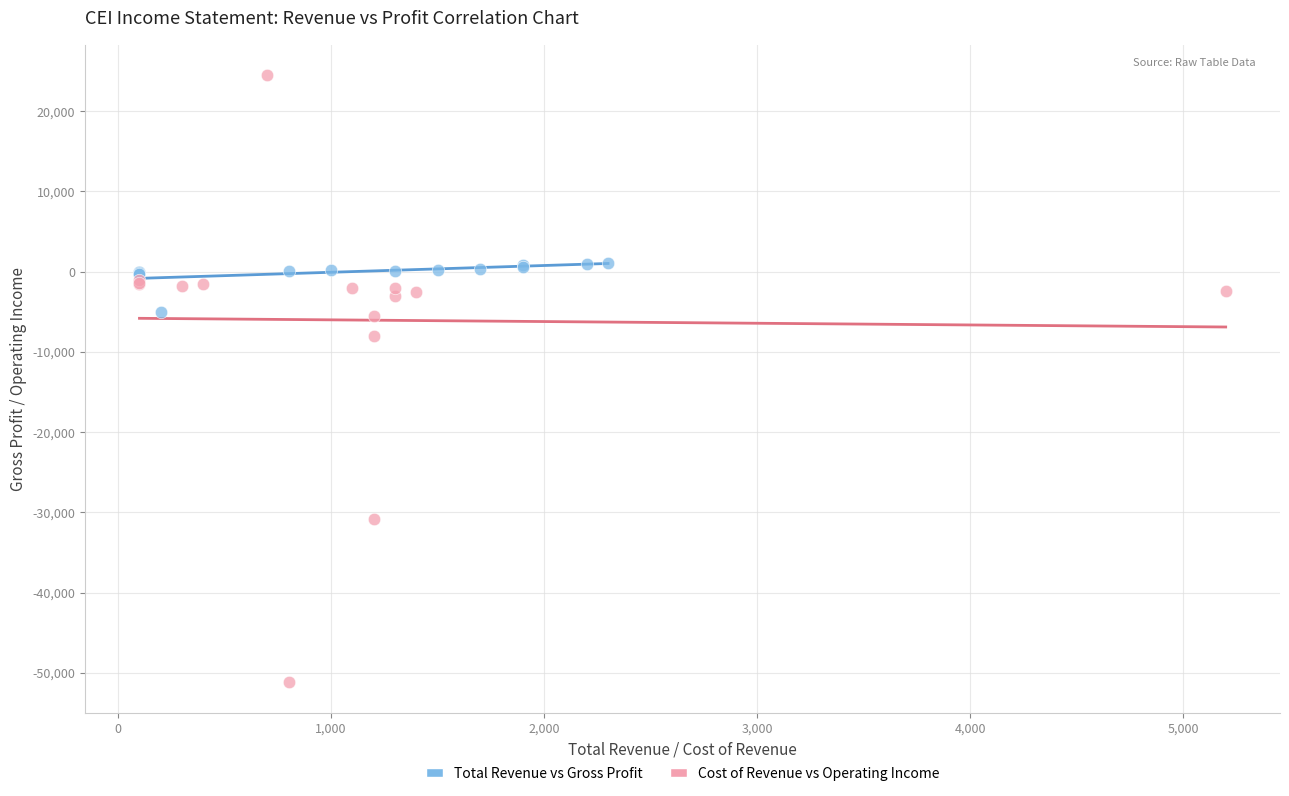

Which series reaches the minimum Y coordinate?

Cost of Revenue vs Operating Income